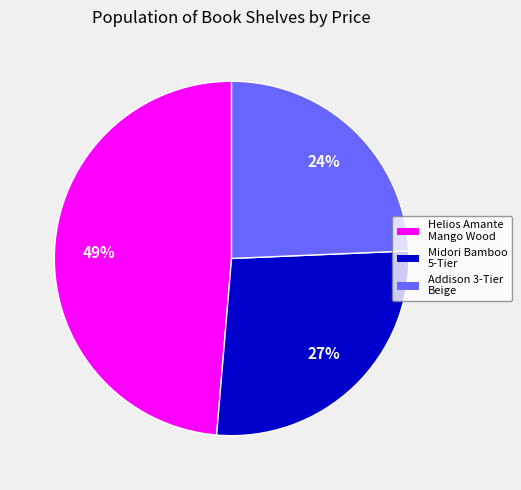

To the nearest percent, what is the average slice percentage?

33%